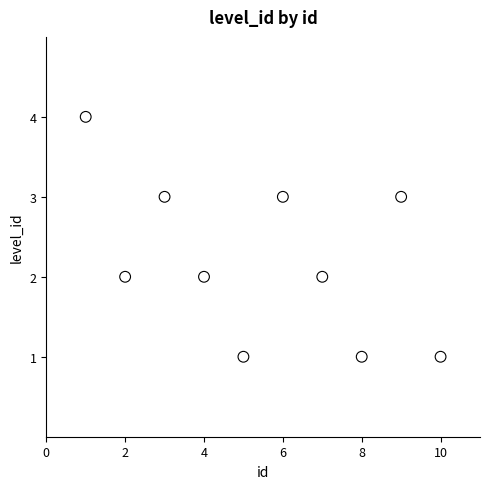

What is the range of X values (max minus min)?

9